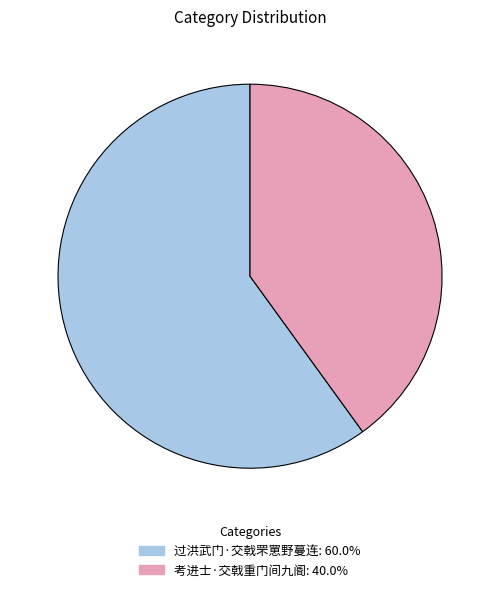

What is the largest slice in the pie chart?

过洪武门·交戟罘罳野蔓连